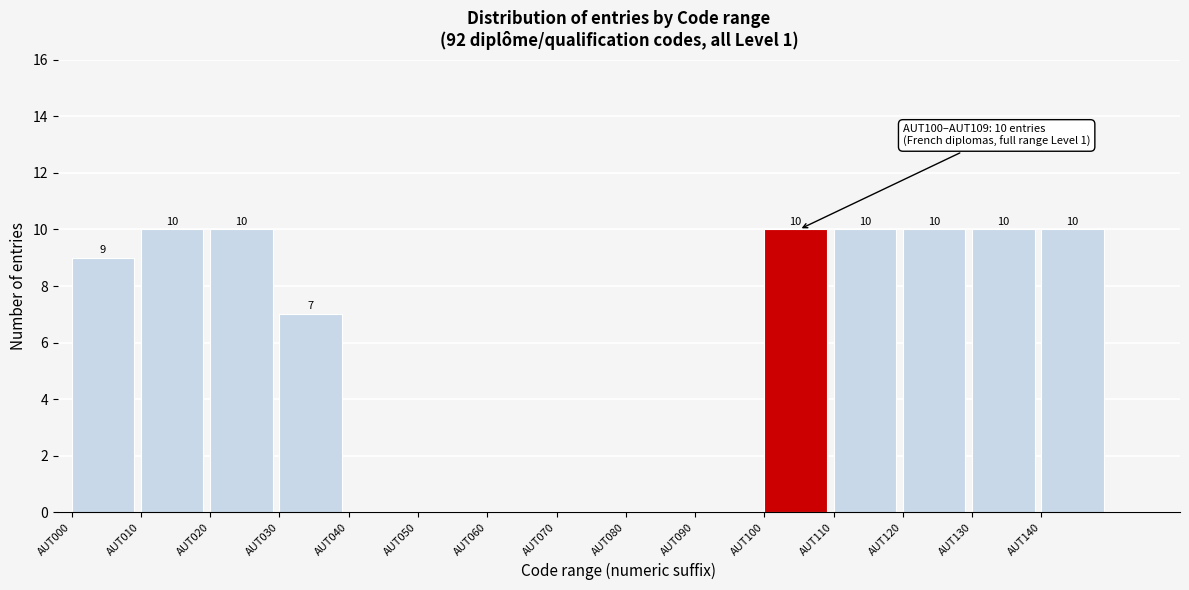

At which label is the value closest to 5?

AUT030